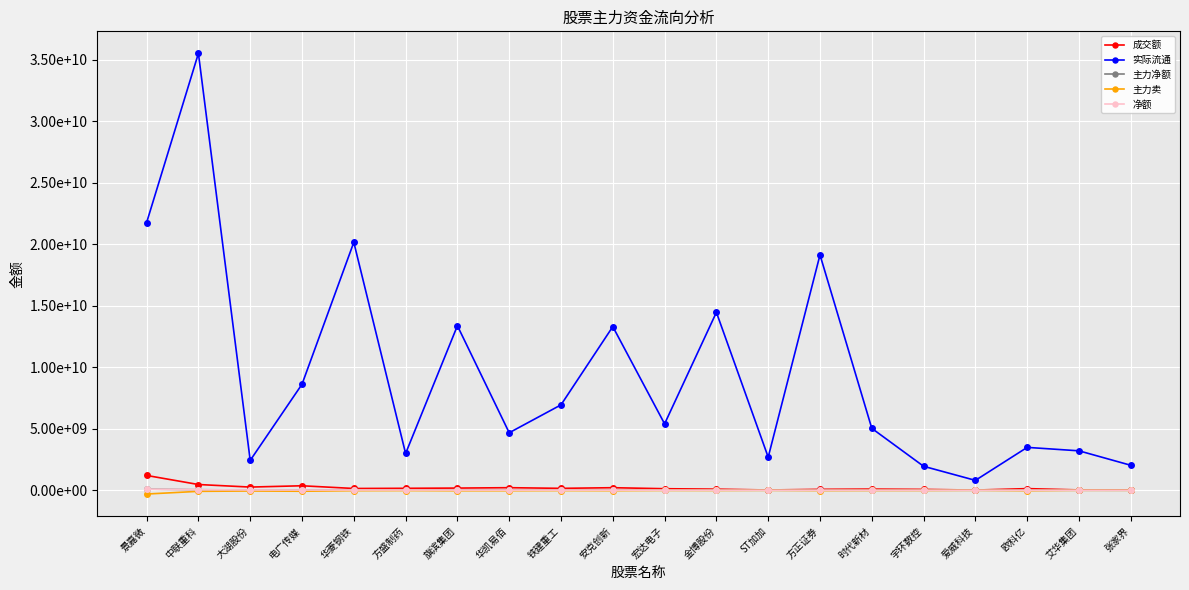

What is the approximate value of 主力净额 at 电广传媒, to the nearest 100?

22344900